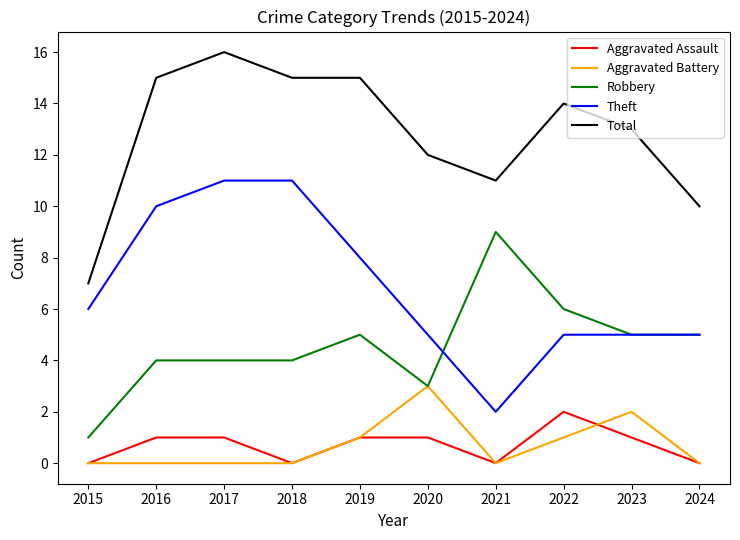

Is the value of Total at 2020 greater than the value of Theft at 2018?

Yes